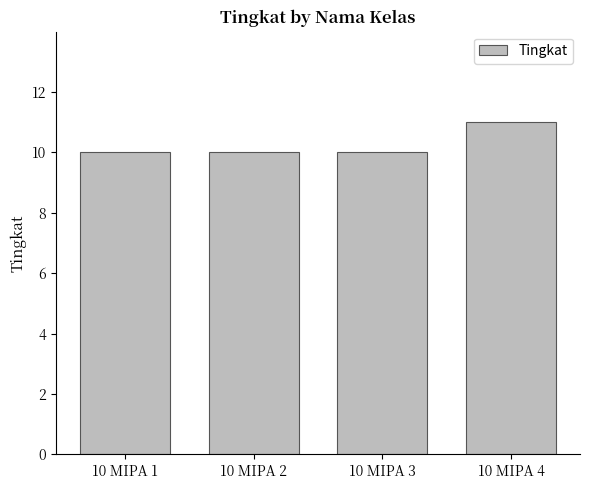

What is the value of the 4th bar from the left?

11